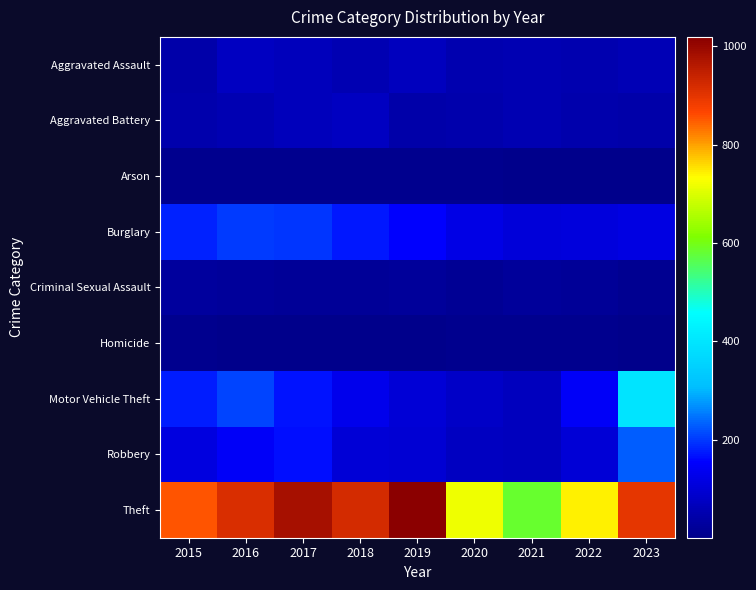

Reading left to right, transcribe all the data shown in this chart.

Aggravated Assault: 2015=42	2016=75	2017=68	2018=56	2019=71	2020=51	2021=55	2022=50	2023=59
Aggravated Battery: 2015=47	2016=55	2017=68	2018=74	2019=42	2020=47	2021=54	2022=46	2023=42
Arson: 2015=8	2016=8	2017=7	2018=7	2019=5	2020=7	2021=4	2022=3	2023=2
Burglary: 2015=181	2016=202	2017=199	2018=174	2019=156	2020=121	2021=106	2022=111	2023=117
Criminal Sexual Assault: 2015=27	2016=22	2017=20	2018=19	2019=23	2020=13	2021=21	2022=19	2023=12
Homicide: 2015=5	2016=4	2017=4	2018=4	2019=4	2020=5	2021=5	2022=6	2023=1
Motor Vehicle Theft: 2015=176	2016=209	2017=171	2018=131	2019=101	2020=84	2021=71	2022=147	2023=397
Robbery: 2015=115	2016=145	2017=168	2018=101	2019=100	2020=75	2021=69	2022=103	2023=228
Theft: 2015=854	2016=914	2017=981	2018=922	2019=1019	2020=719	2021=585	2022=741	2023=899